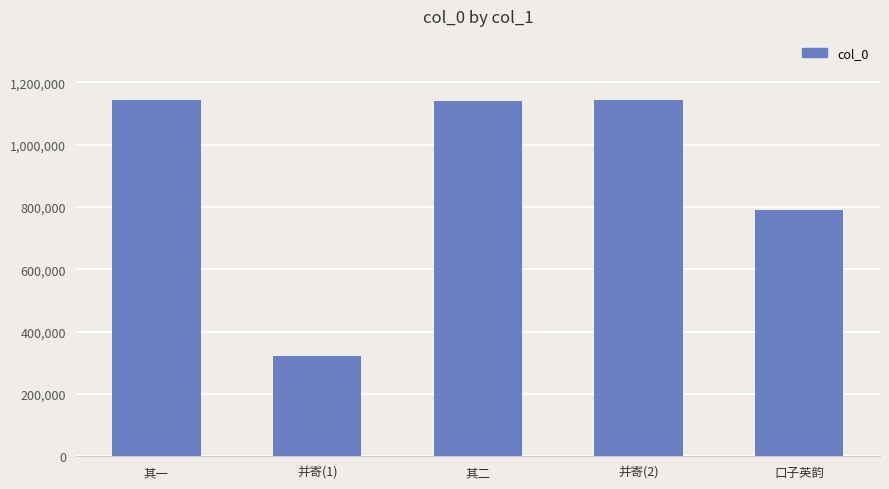

What is the minimum value shown in the chart?

321104